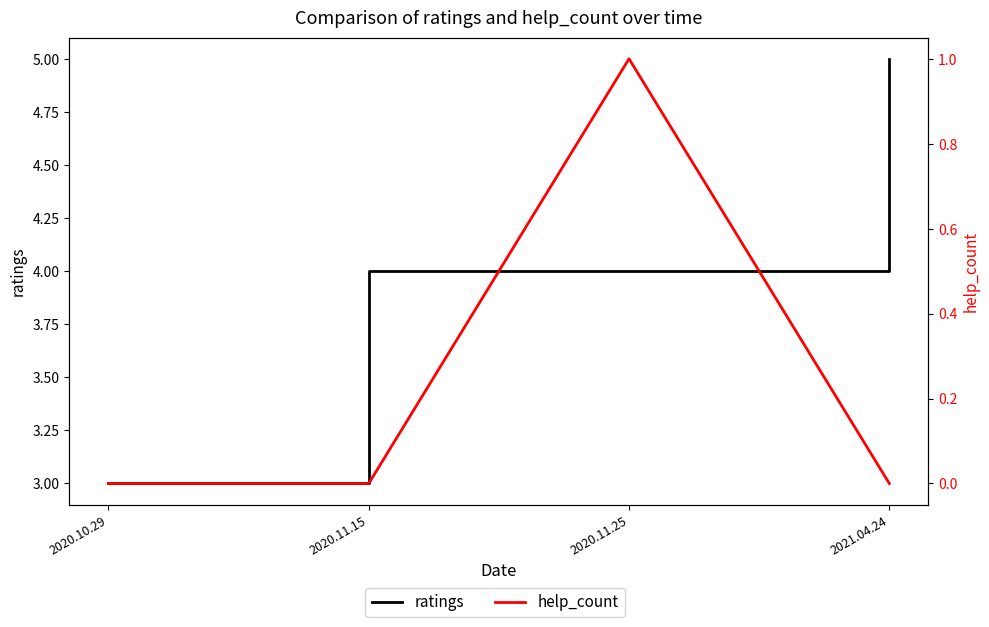

Which has a higher value, 2020.10.29 or 2020.11.15?

2020.11.15